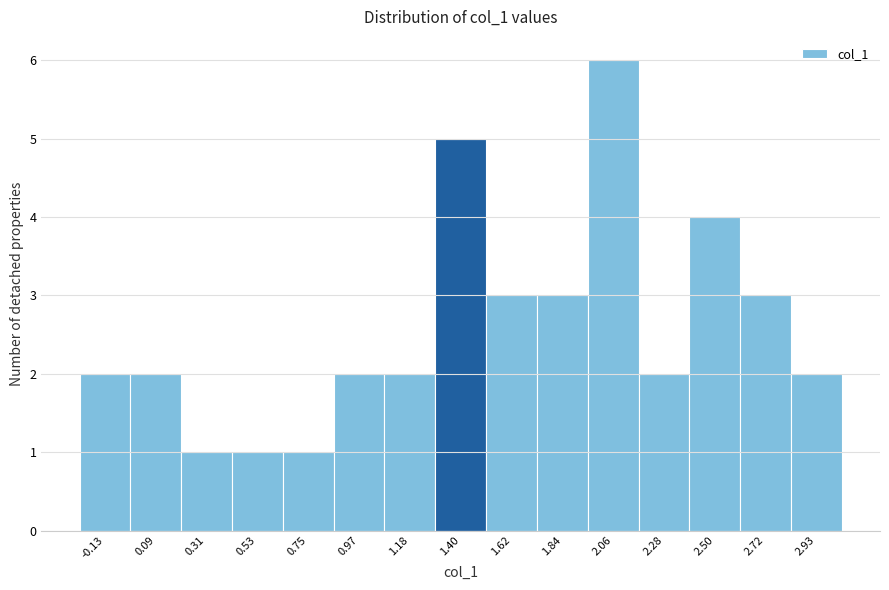

How tall is the bar that spans 2.15 to 2.40 on the x-axis? Neither the bar edges nor the heights are printed on the chart, so give them approximately, as read against the axes.

2